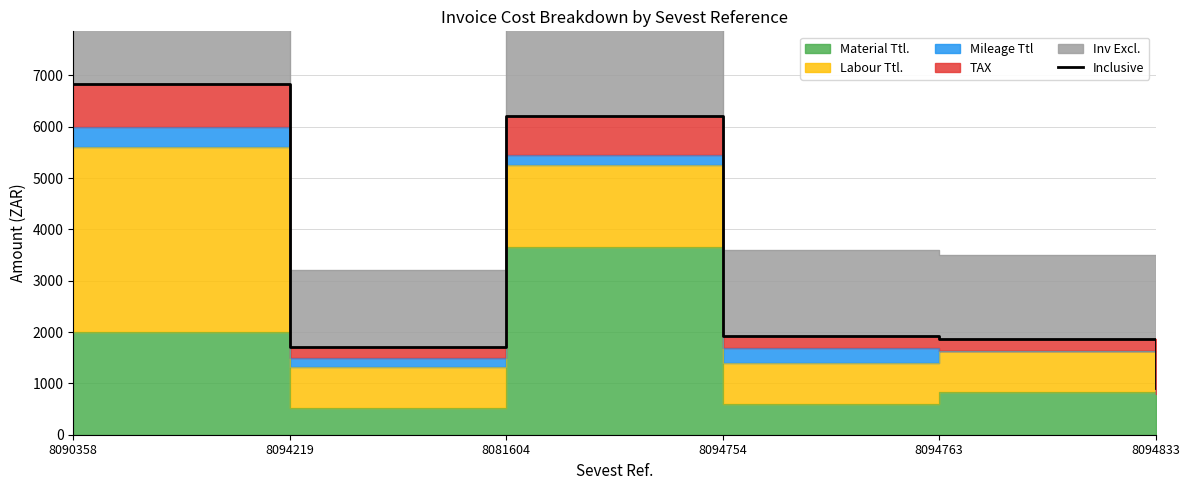

Is it true that the value at 8094833 is 427.7?

False